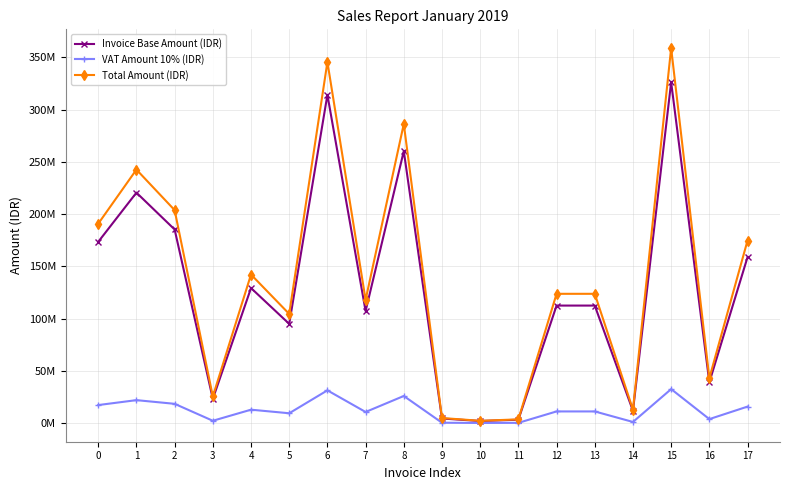

Is this an area chart (filled region under the line)?

No